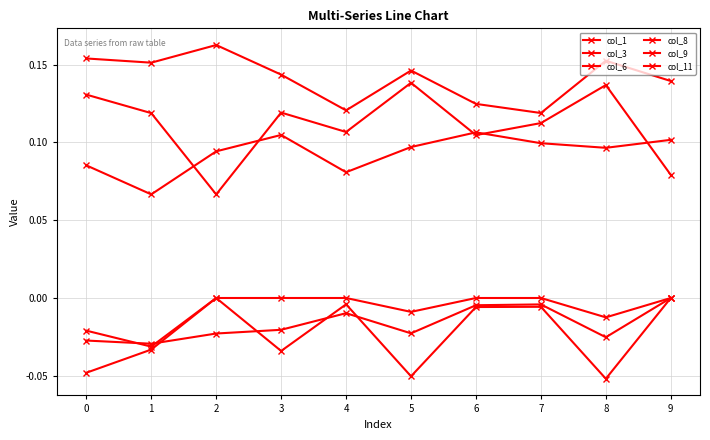

Reading left to right, extract all data points from this chart.

col_1: 0=0.1	1=0.1	2=0.1	3=0.1	4=0.1	5=0.1	6=0.1	7=0.1	8=0.1	9=0.1
col_3: 0=0.1	1=0.1	2=0.1	3=0.1	4=0.1	5=0.1	6=0.1	7=0.1	8=0.1	9=0.1
col_6: 0=-0.0	1=-0.0	2=0.0	3=-0.0	4=-0.0	5=-0.1	6=-0.0	7=-0.0	8=-0.1	9=0.0
col_8: 0=-0.0	1=-0.0	2=0.0	3=0.0	4=0.0	5=-0.0	6=0.0	7=0.0	8=-0.0	9=0.0
col_9: 0=-0.0	1=-0.0	2=-0.0	3=-0.0	4=-0.0	5=-0.0	6=-0.0	7=-0.0	8=-0.0	9=0.0
col_11: 0=0.2	1=0.2	2=0.2	3=0.1	4=0.1	5=0.1	6=0.1	7=0.1	8=0.2	9=0.1